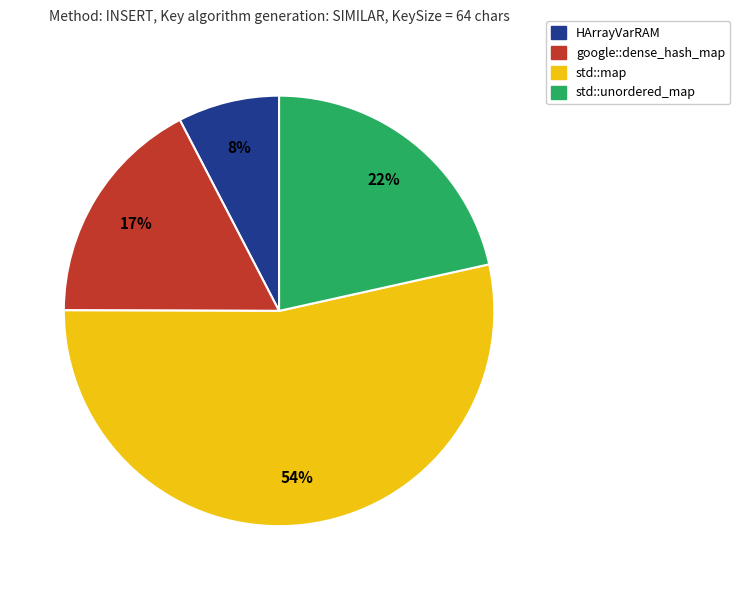

To the nearest percent, what portion does HArrayVarRAM represent?

8%